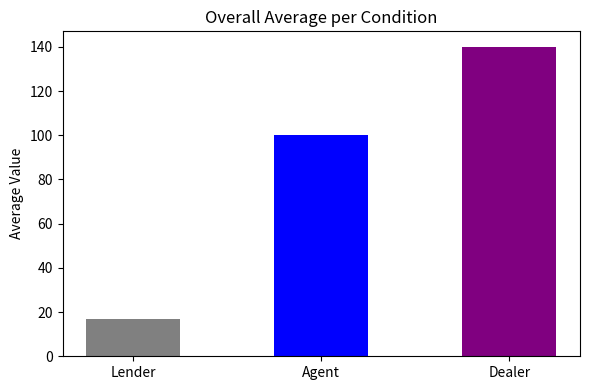

What is the sum of the values at Lender and Dealer?

157